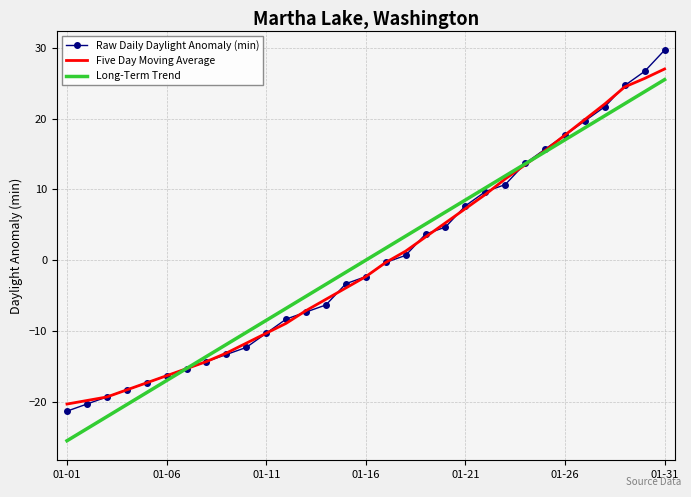

What is the maximum value shown in the chart?

29.7